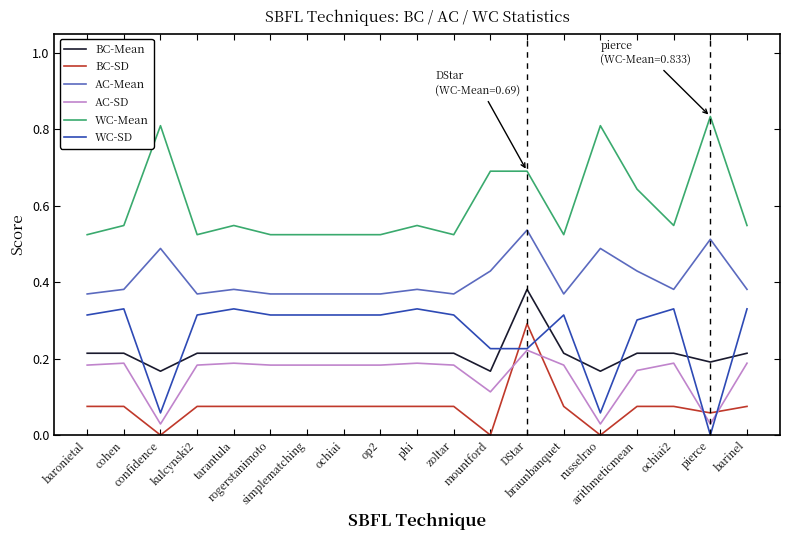

True or false: AC-Mean and WC-Mean cross at least once.

False